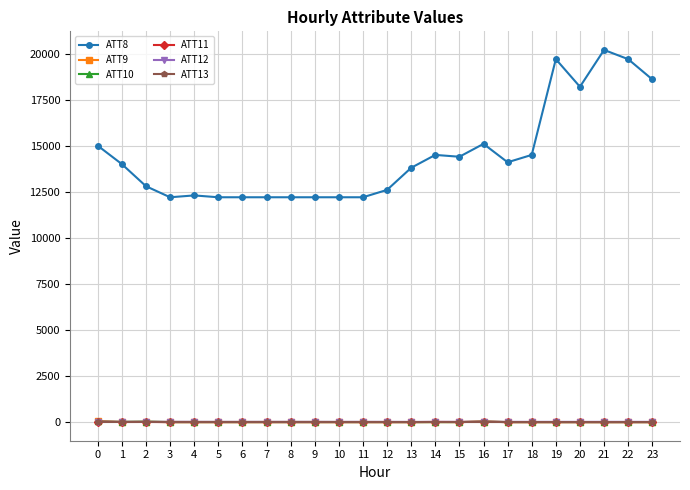

How many intersections are there between ATT13 and ATT12?

2